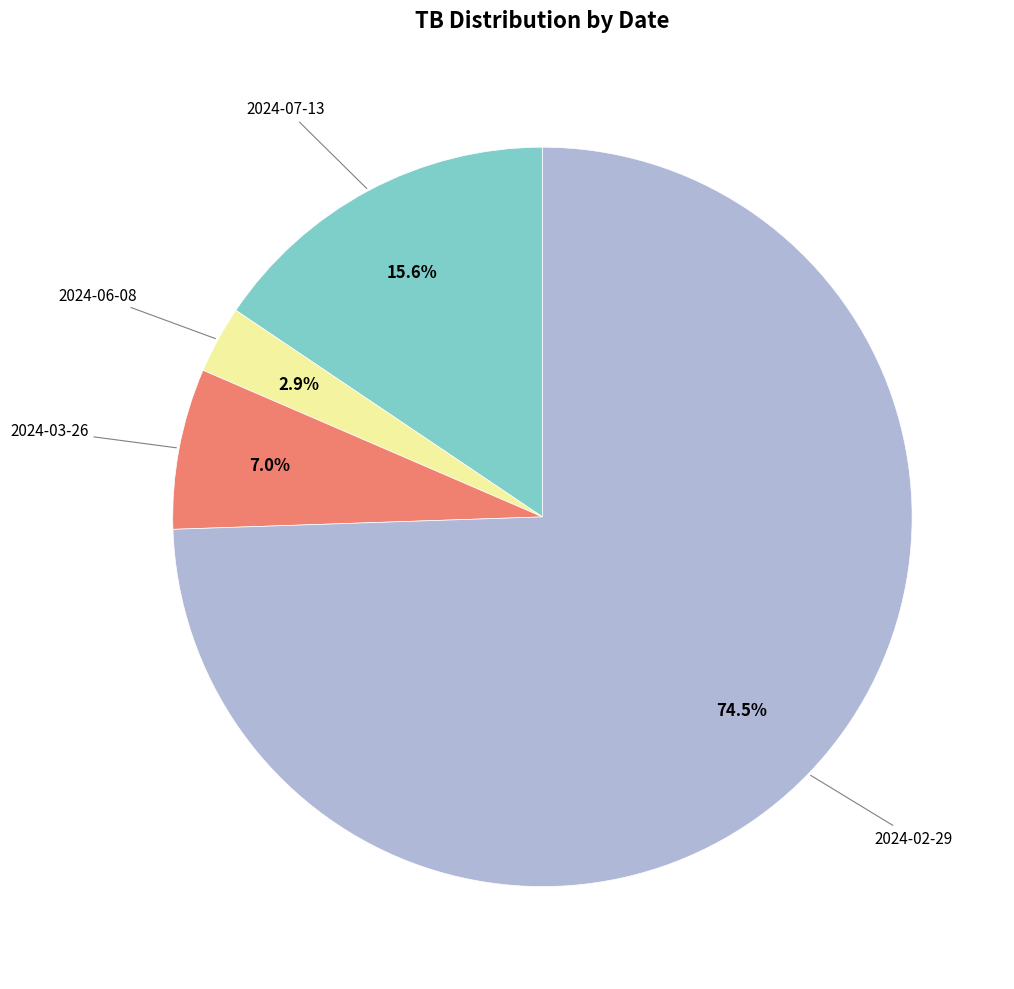

Is there any slice that represents more than half of the pie?

Yes